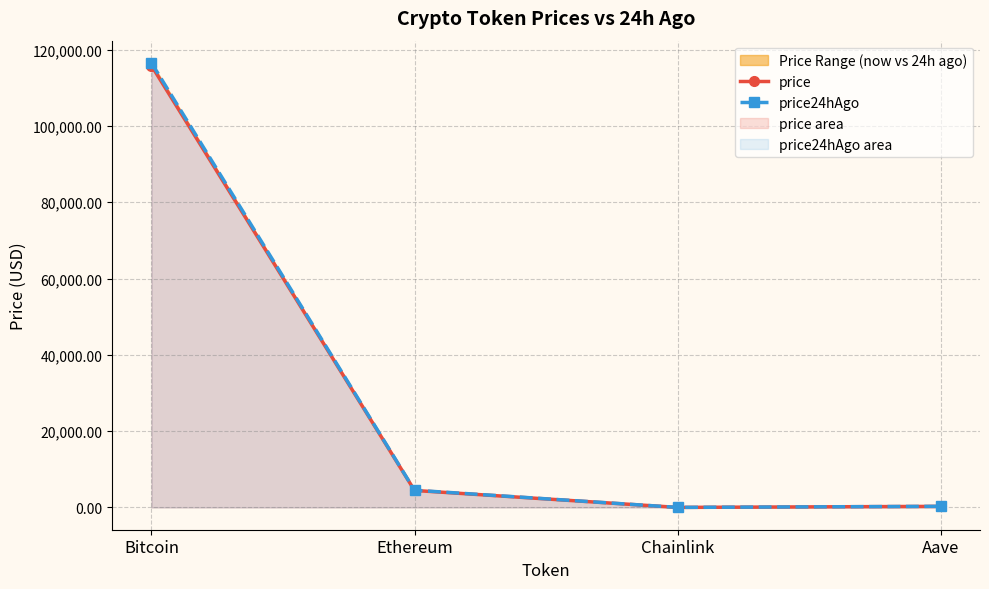

True or false: price24hAgo has more than 2 interior local peaks.

False